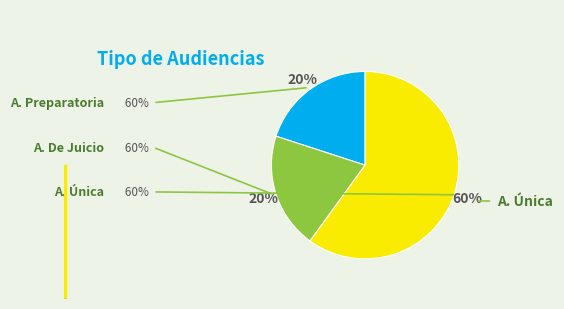

To the nearest percent, what is the average slice percentage?

33%